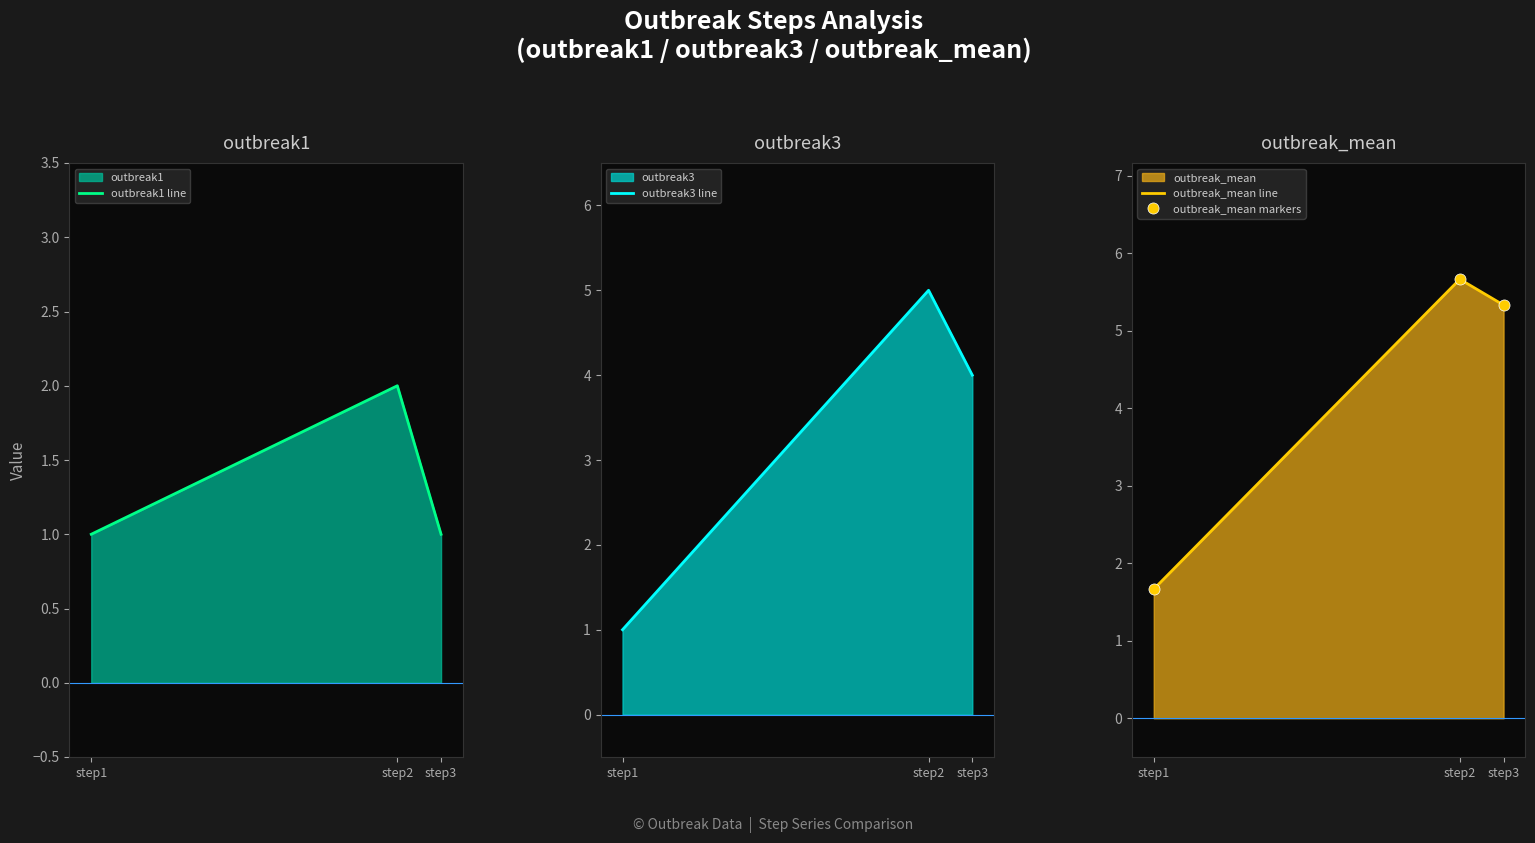

How many data points does each series have?

3